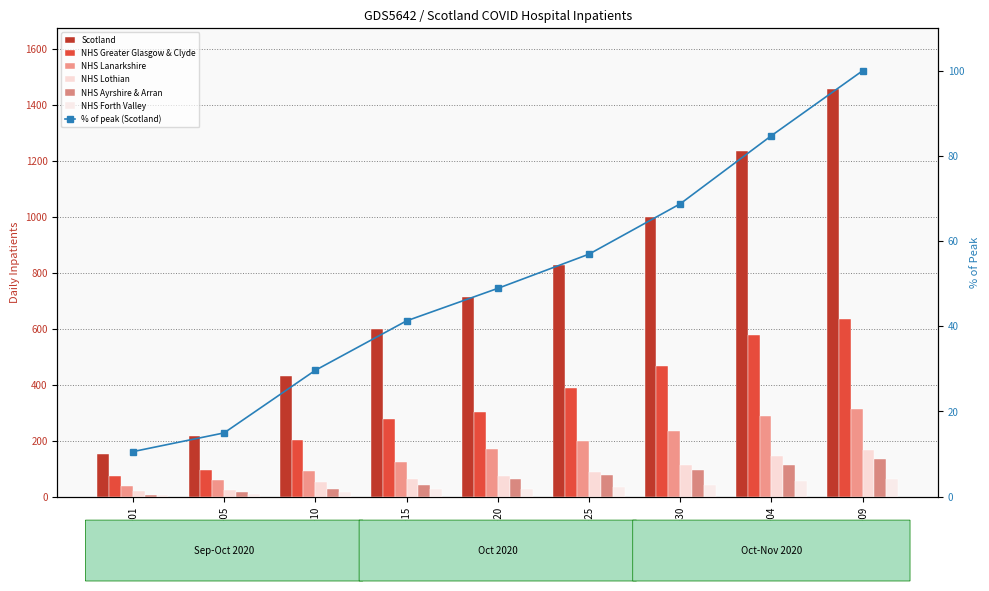

List the labels in order of NHS Lothian value, smallest first.

10-01, 10-05, 10-10, 10-15, 10-20, 10-25, 10-30, 11-04, 11-09